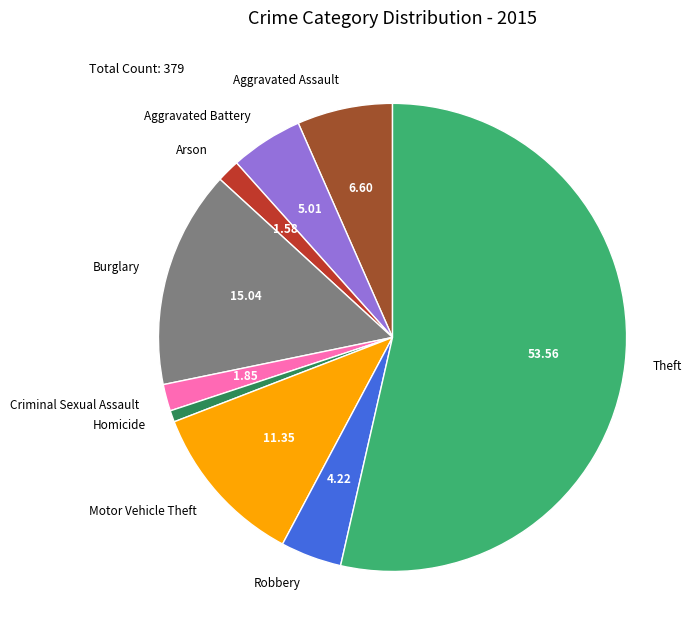

Is the sum of Criminal Sexual Assault and Arson greater than half?

No